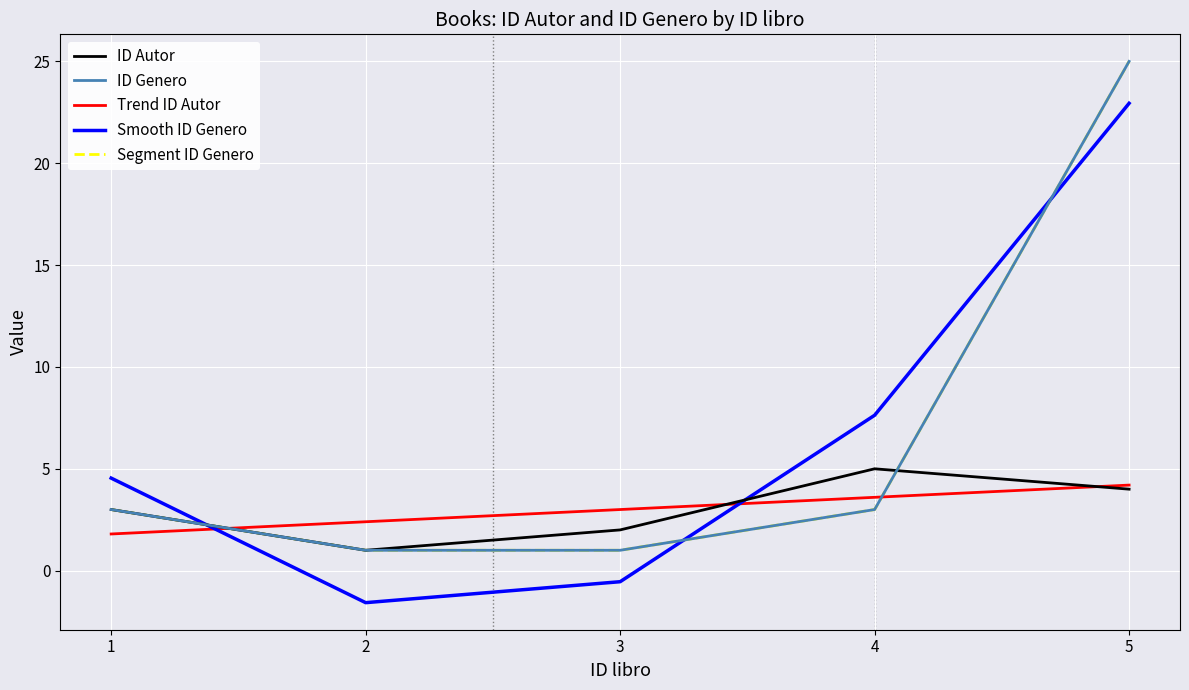

Reading right to left, extract all data points from this chart.

ID Autor: 5=4.0	4=5.0	3=2.0	2=1.0	1=3.0
ID Genero: 5=25.0	4=3.0	3=1.0	2=1.0	1=3.0
Trend ID Autor: 5=4.2	4=3.6	3=3.0	2=2.4	1=1.8
Smooth ID Genero: 5=22.9	4=7.6	3=-0.5	2=-1.6	1=4.5
Segment ID Genero: 5=25.0	4=3.0	3=1.0	2=1.0	1=3.0